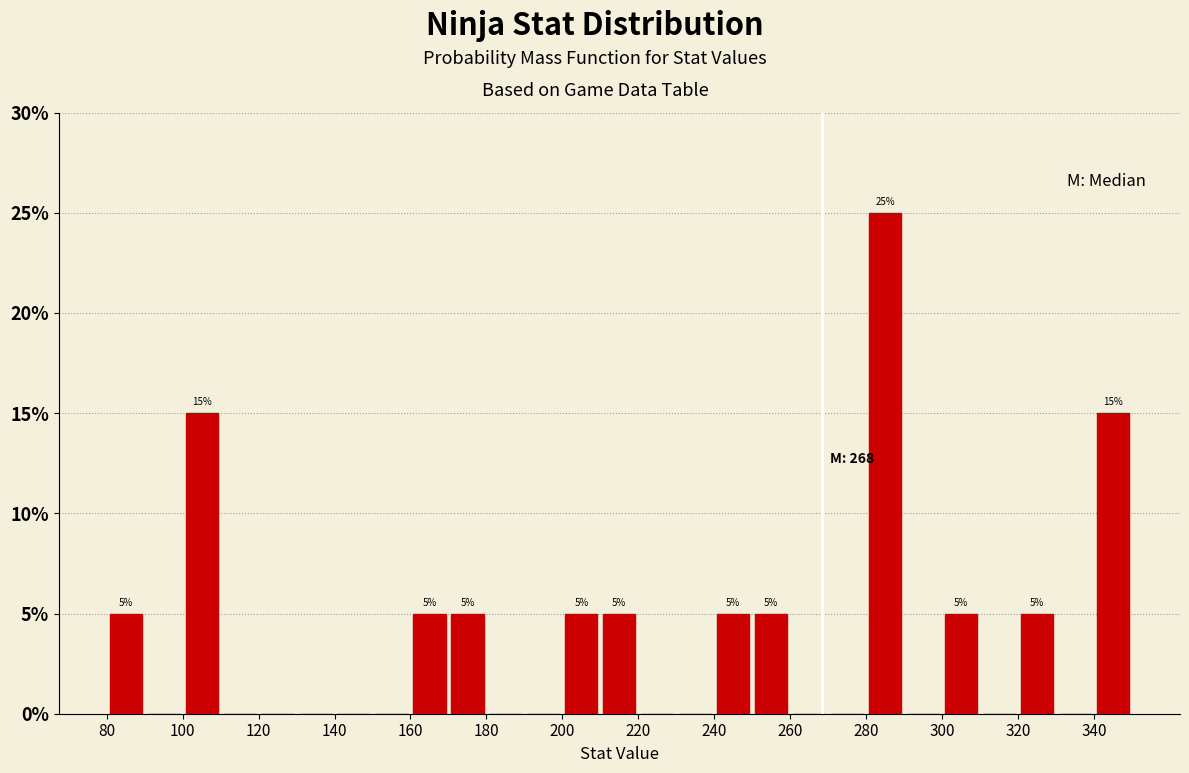

Which range on the x-axis has the tallest bar?

280 to 290